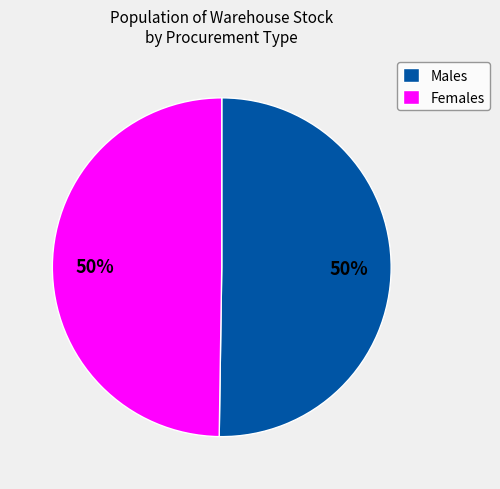

Approximately how many times larger is the value at Females compared to Males?

1.0